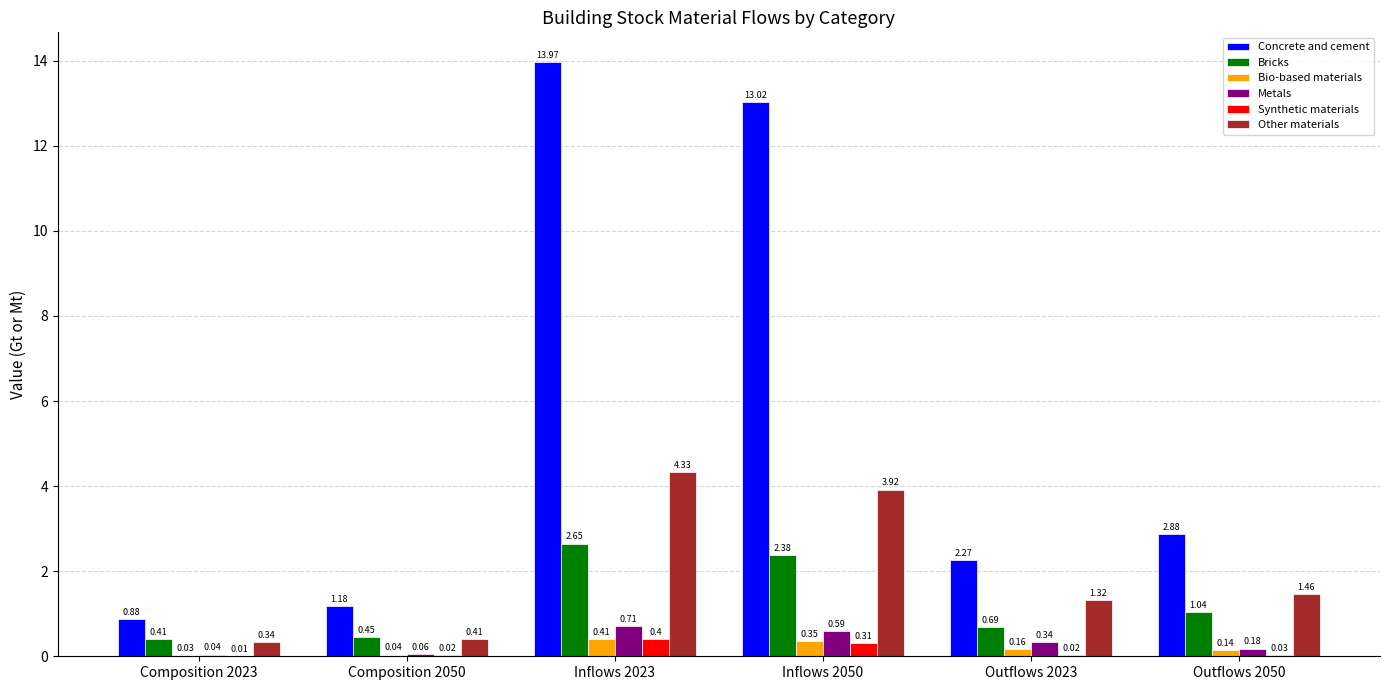

Count the number of categories in the chart.

6